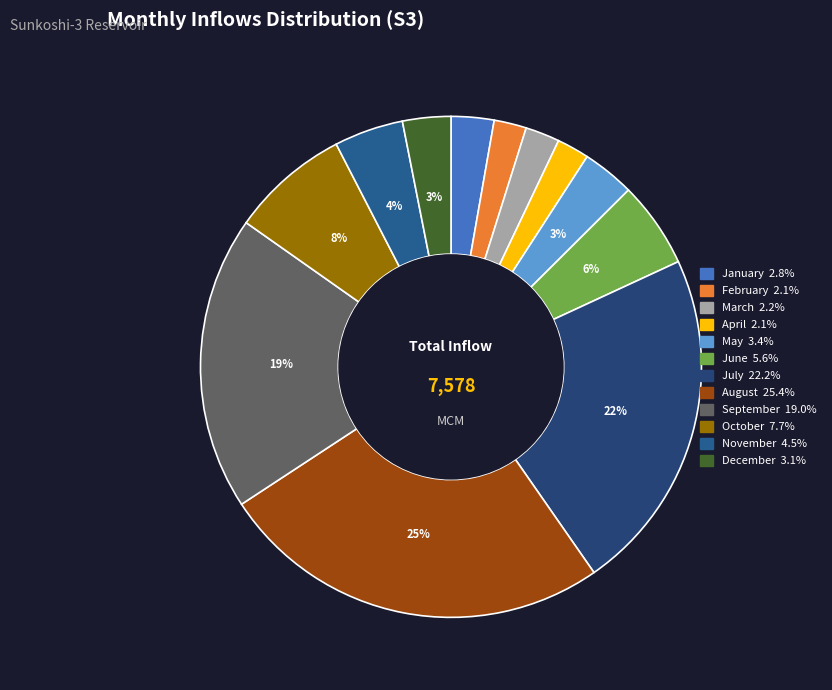

What is the change in value from July to August?

+242.7